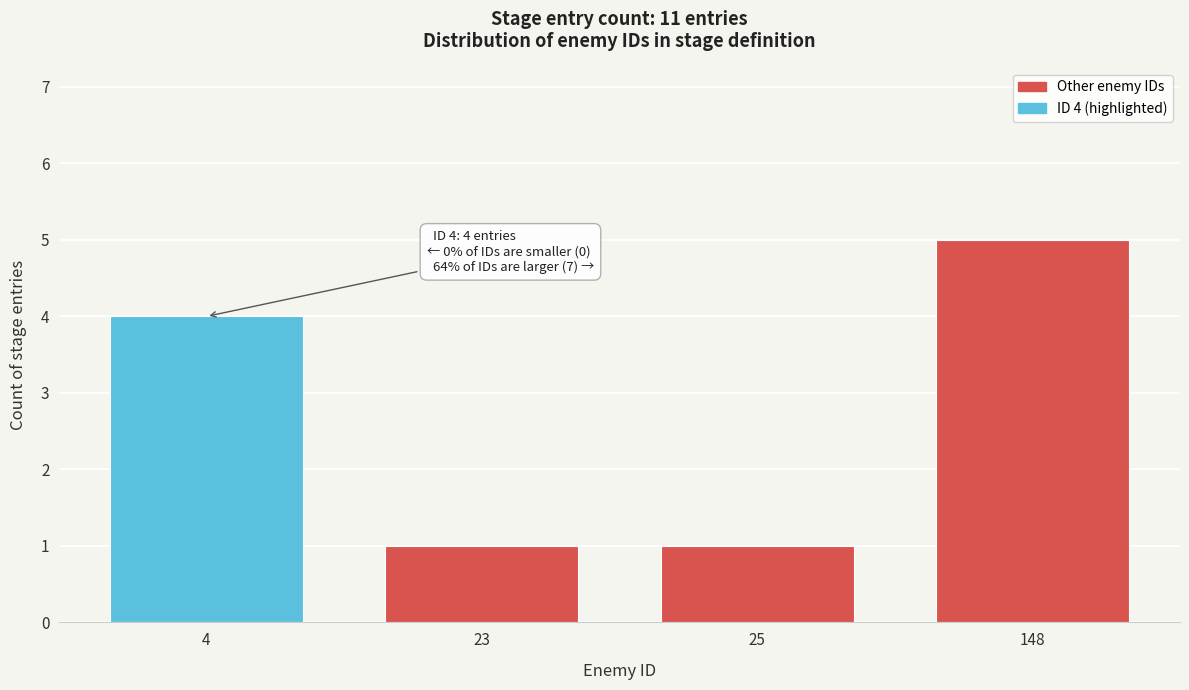

Reading right to left, list all the values displayed in this chart.

148=5	25=1	23=1	4=4